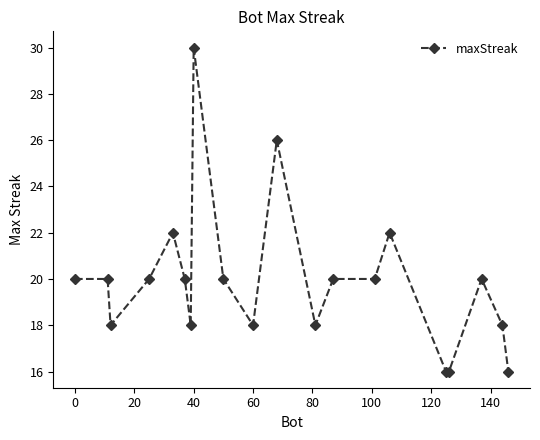

What is the sum of all values?

398